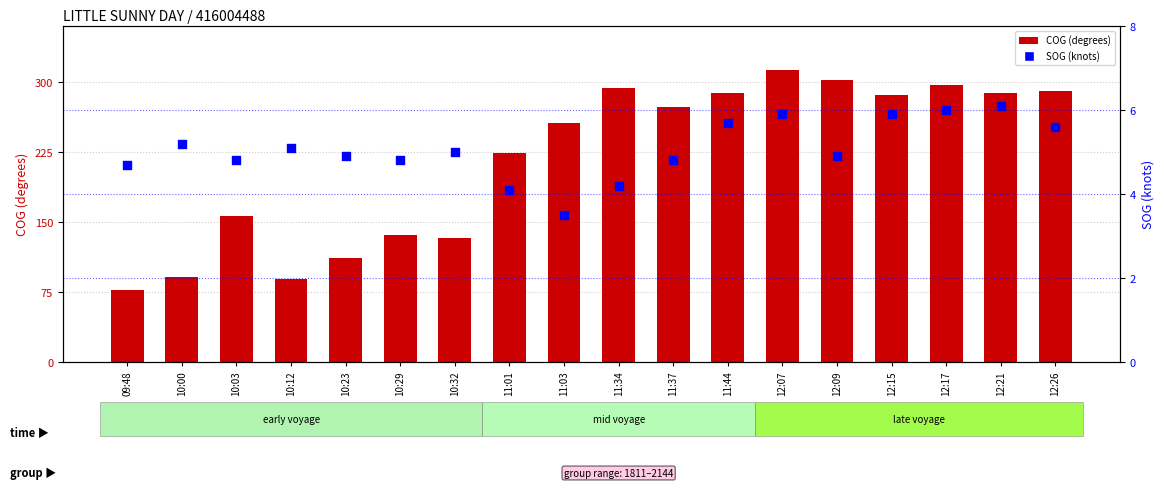

What is the total value across all series at 12:17?

302.3